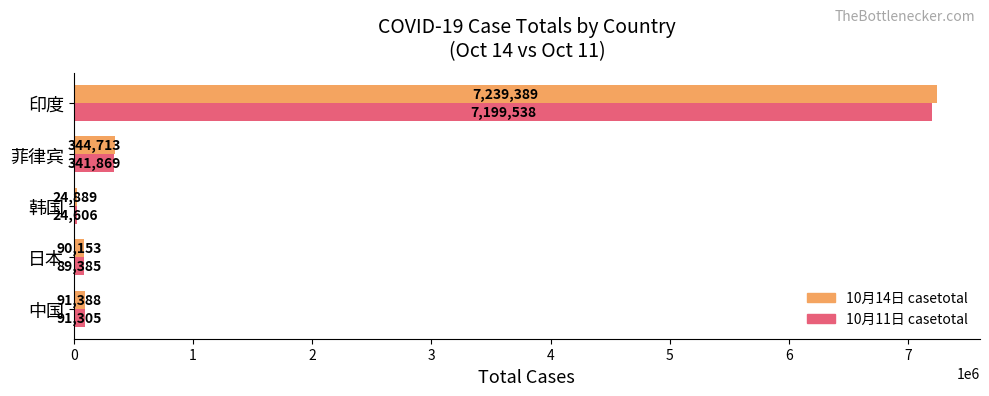

What is the difference between the highest and lowest values at 菲律宾?

2844